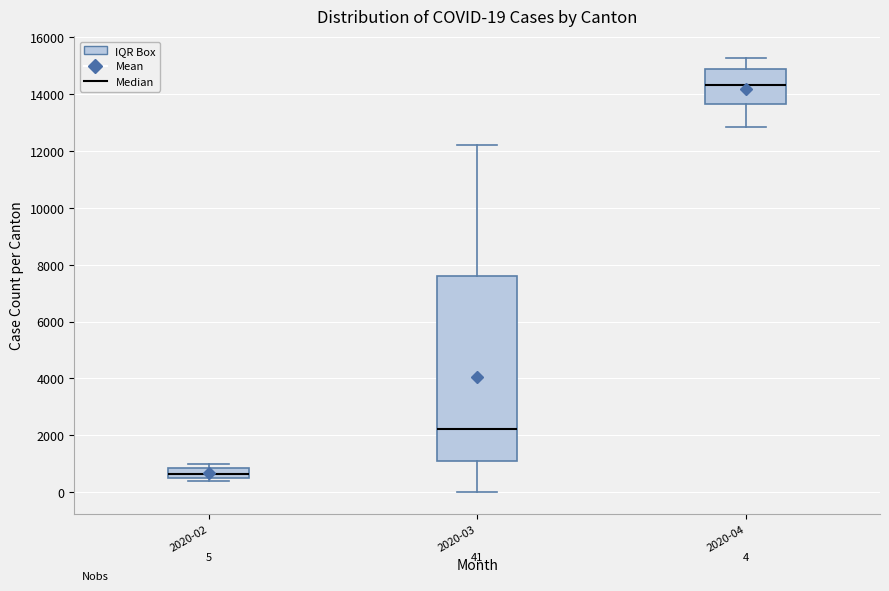

Which box has the lowest median line?

2020-02